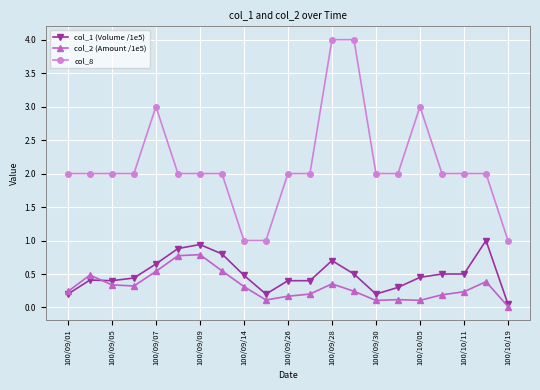

What is the greatest value displayed?

4.0